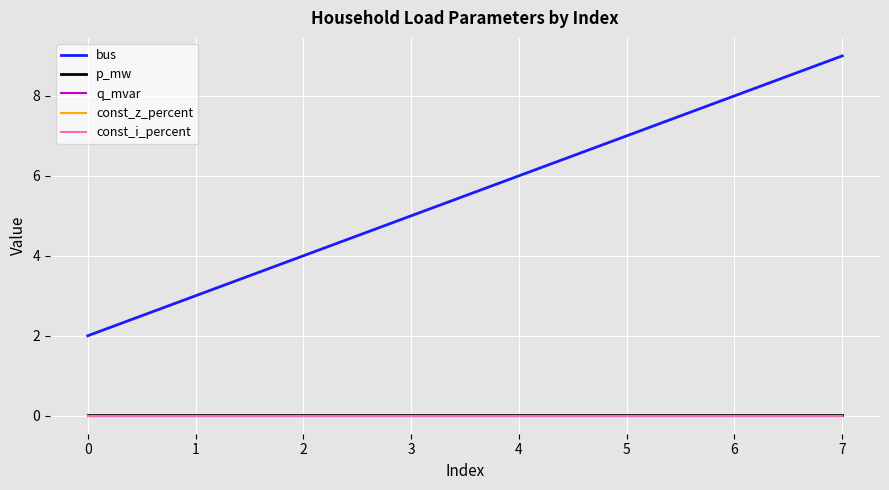

True or false: q_mvar has a value of 0.0 at 1.

True